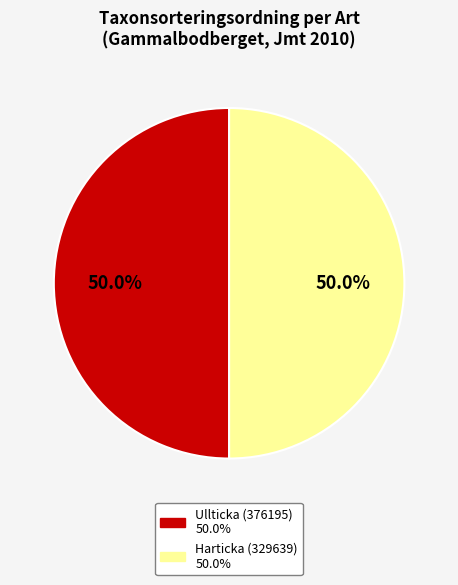

What percentage is the Ullticka (376195) slice, to the nearest percent?

50%